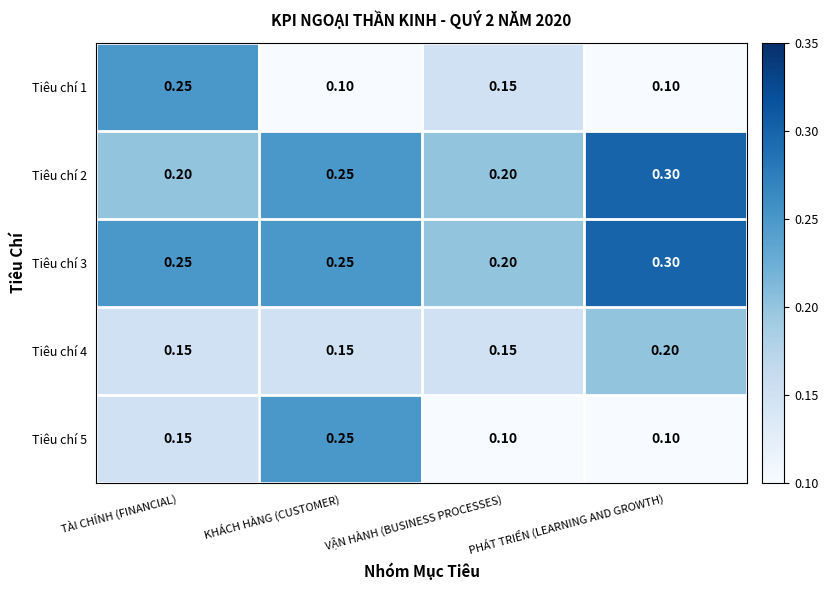

Which category has the highest value across all series?

PHÁT TRIỂN (LEARNING AND GROWTH)